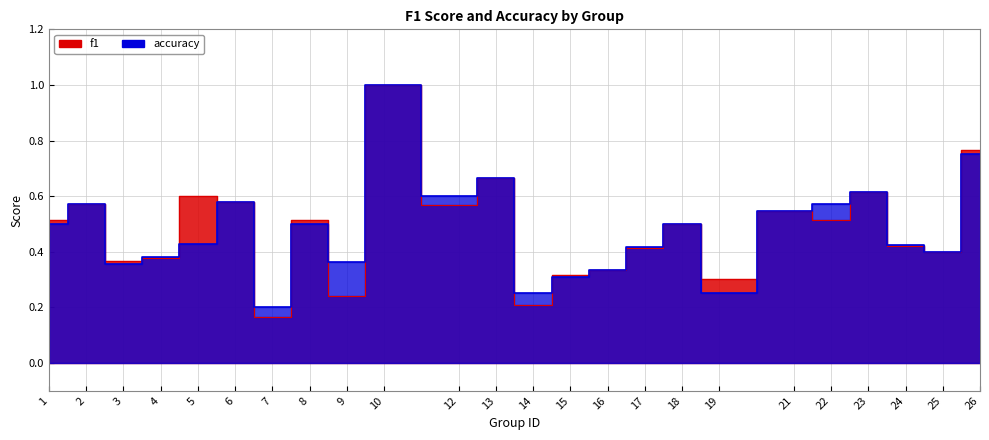

After their last crossing, which series has the higher values: f1 or accuracy?

f1